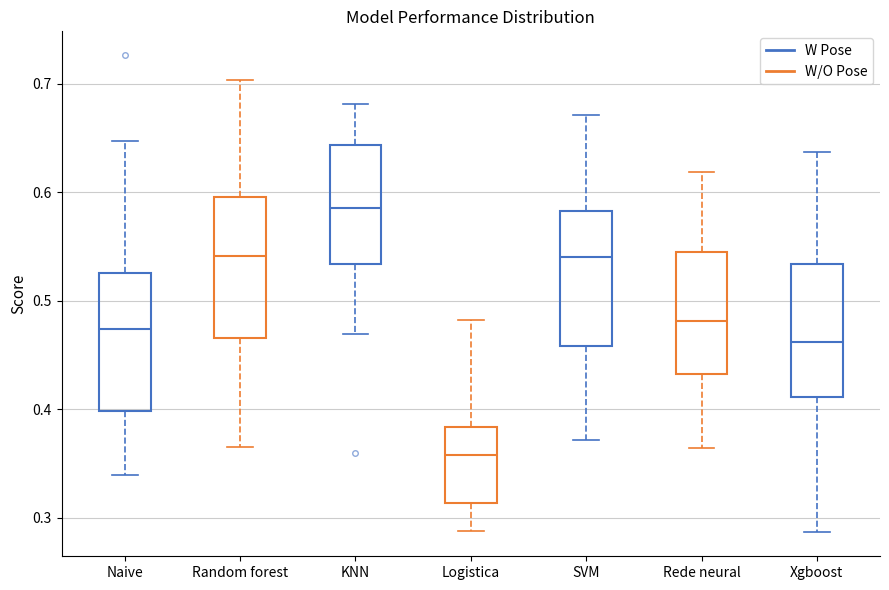

Where does the median line of the box for KNN sit on the y-axis? The values are not printed on the chart, so give them approximately, as read against the axis.

0.59